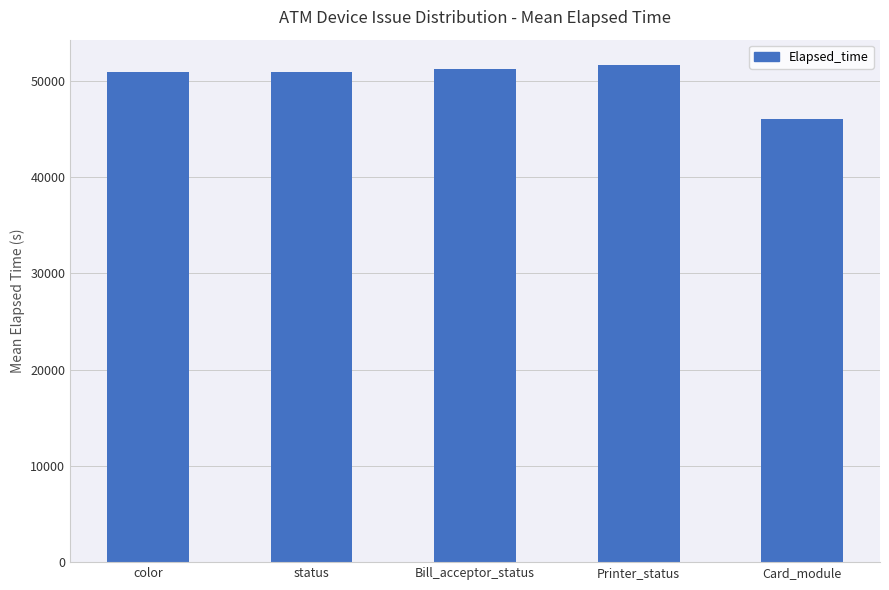

Which category has the highest value across all series?

Printer_status